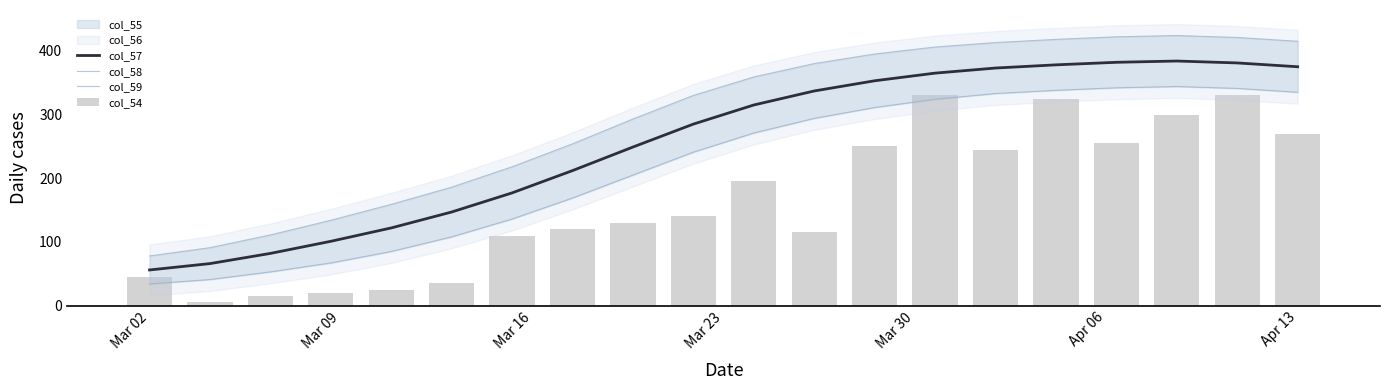

Rank the series by their maximum value, from highest to lowest.

col_58, col_57, col_59, col_54